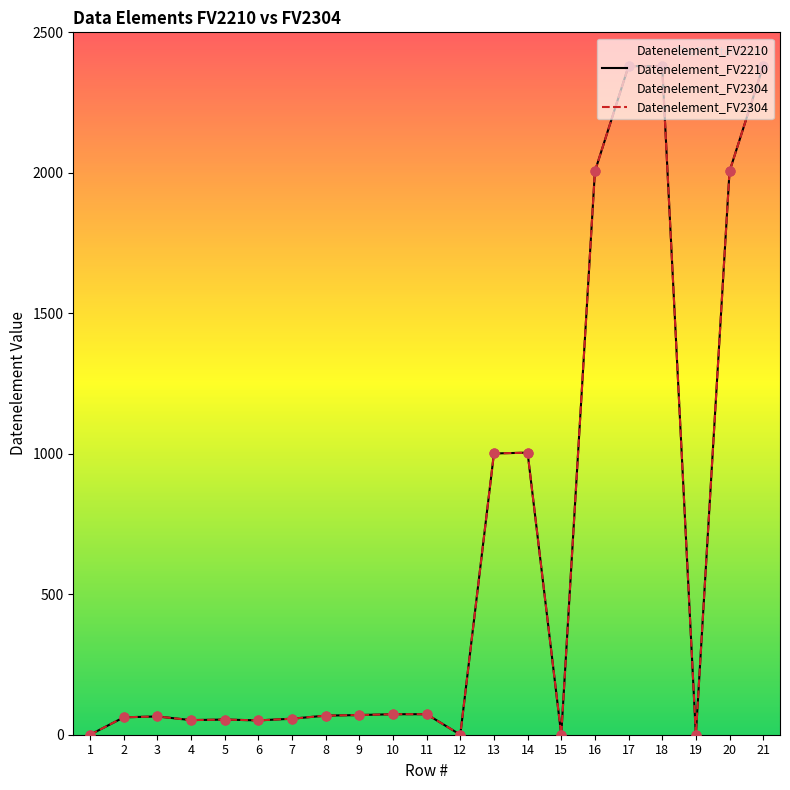

Which series has the largest total across all categories?

Datenelement_FV2210